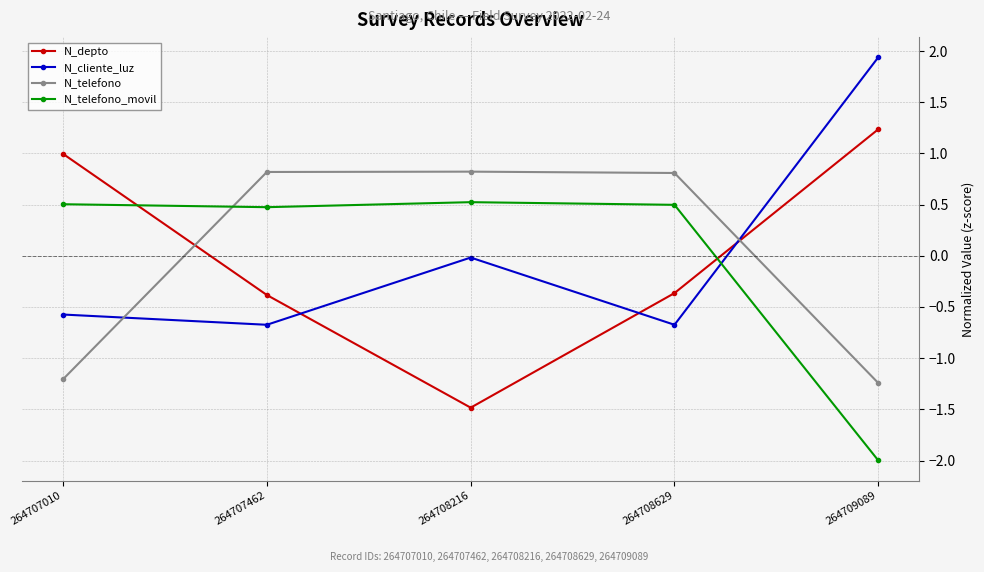

At which category does N_cliente_luz reach its first local peak?

264708216